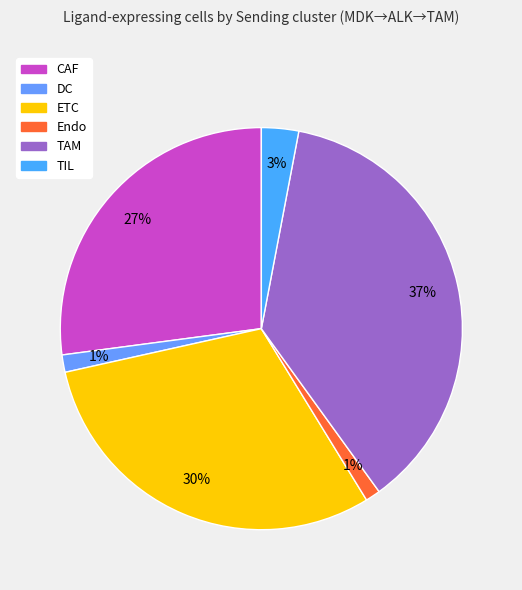

Which slice is the smallest?

Endo